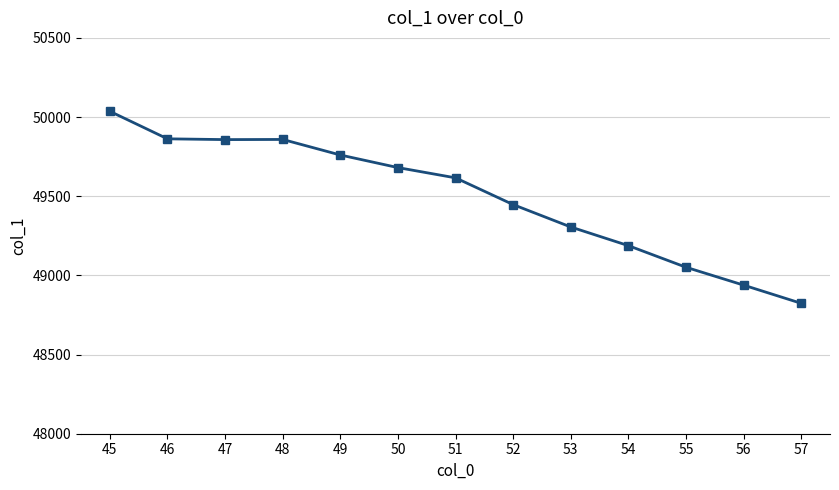

What is the difference between the maximum and minimum values?

1212.6